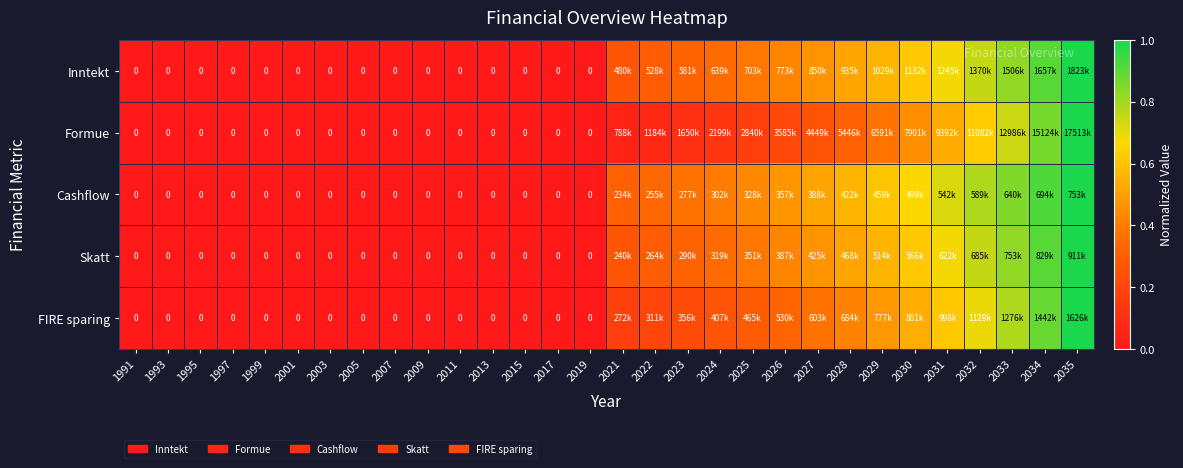

How many FIRE sparing values are between 0 and 1?

30